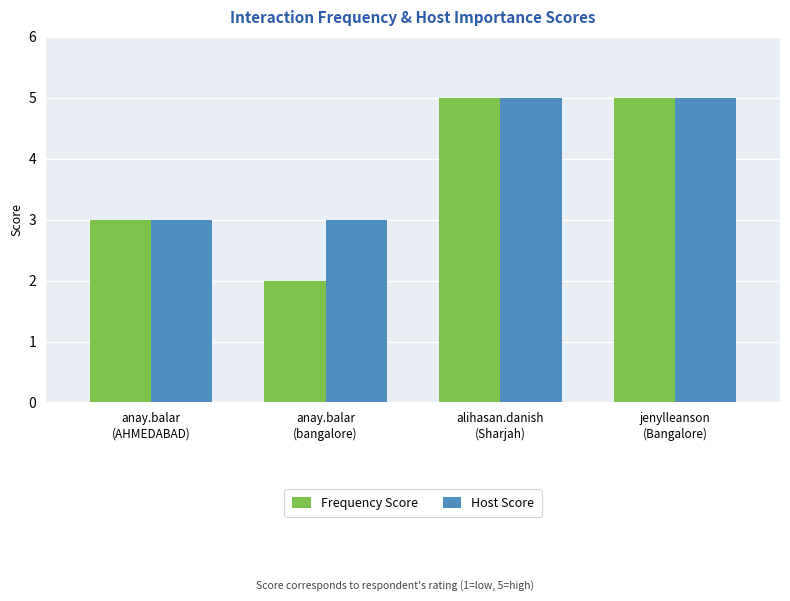

What is the total value across all series at jenylleanson
(Bangalore)?

10